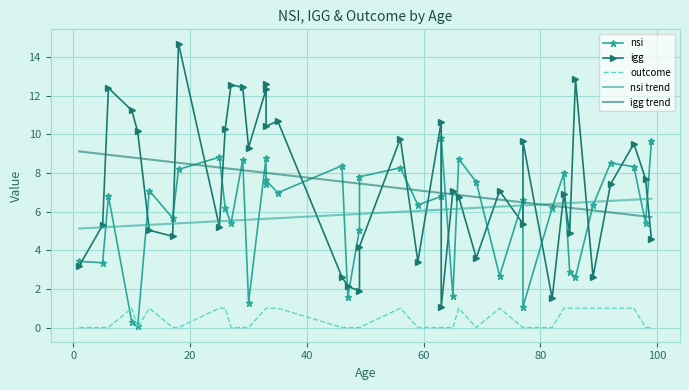

What is the minimum value for nsi?

0.1